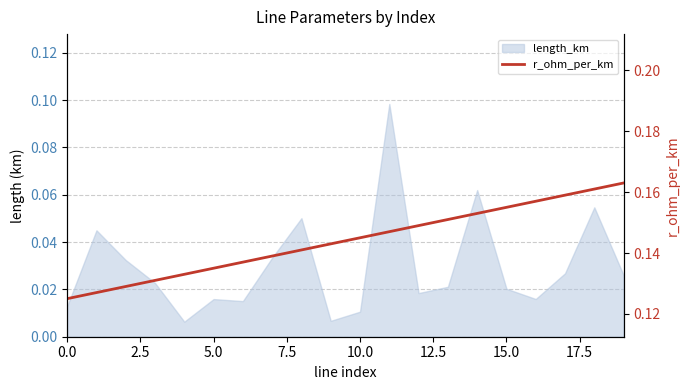

Is it true that the value at 20.0 is 0.2?

False